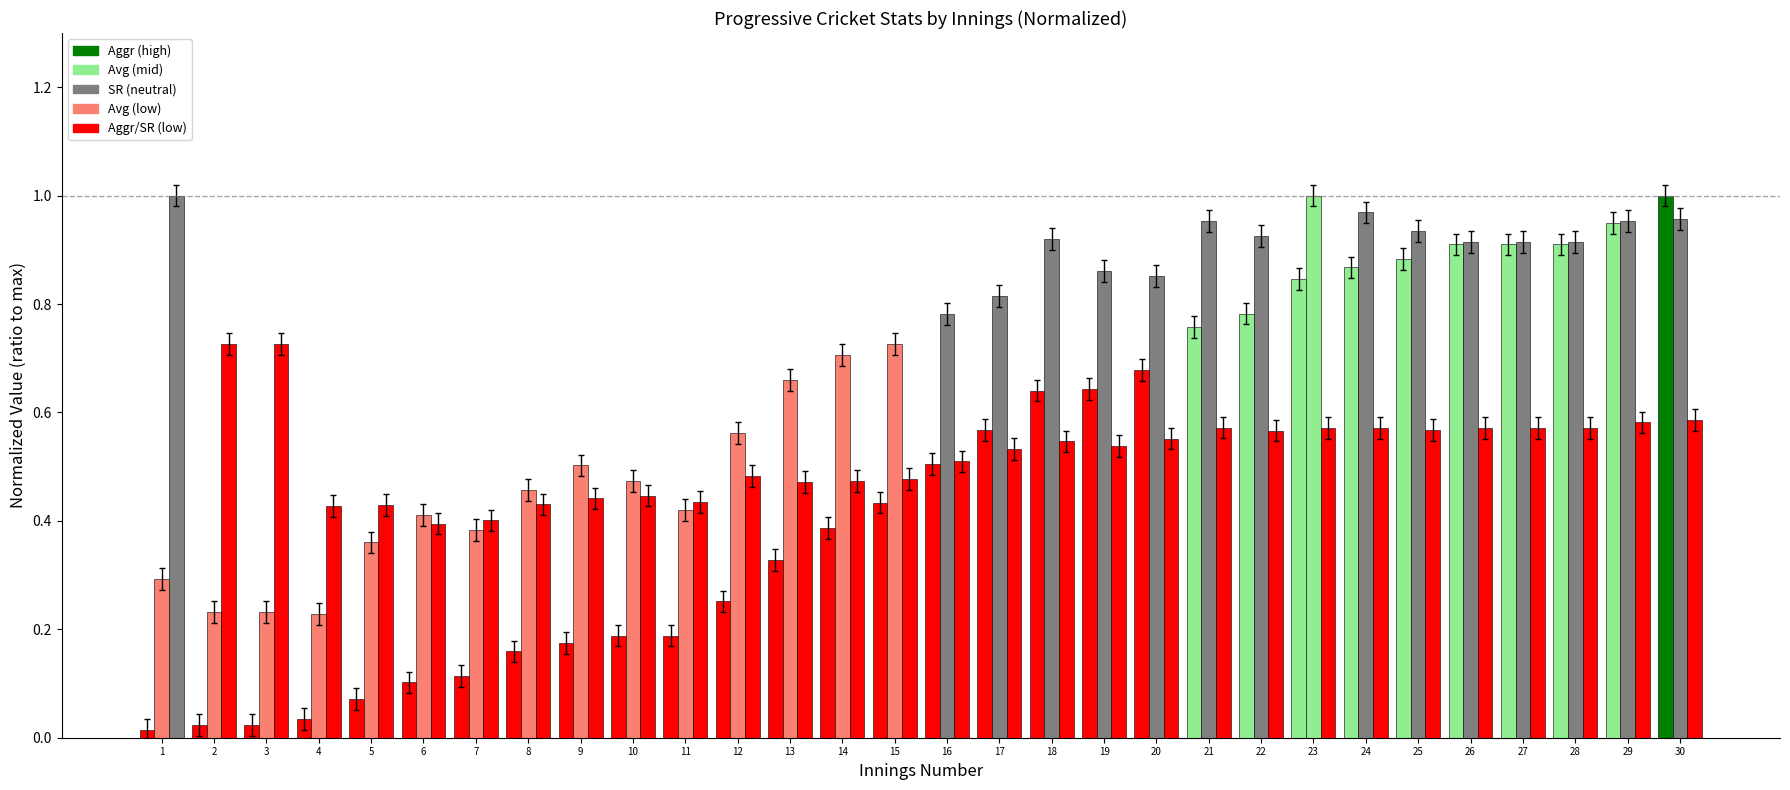

Is it true that SR equals 0.7 at 3?

True